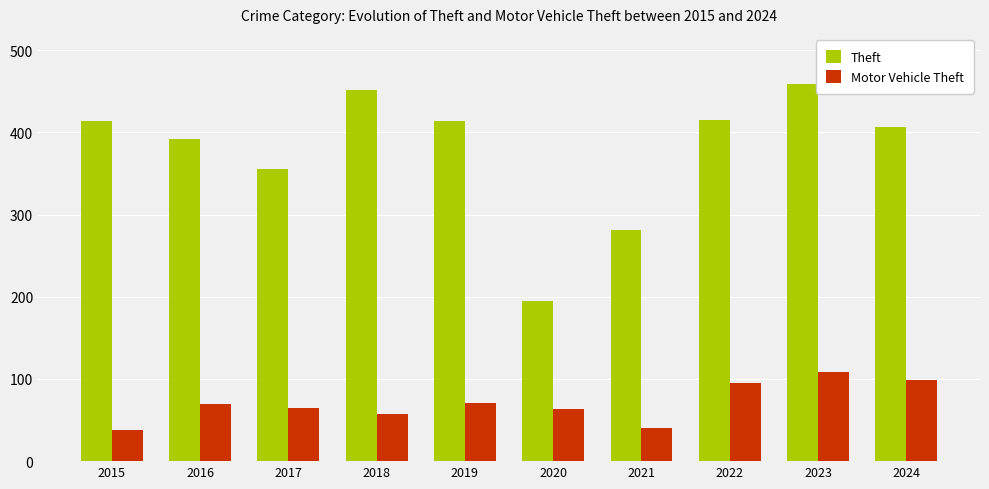

At which category is the sum across all series the highest?

2023